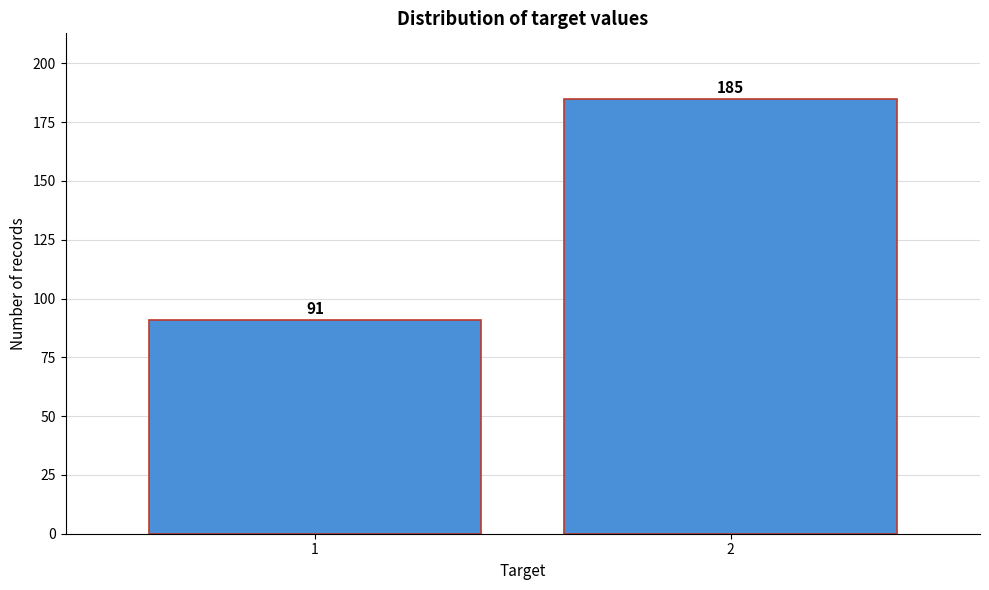

Reading left to right, transcribe all the data shown in this chart.

1=91	2=185